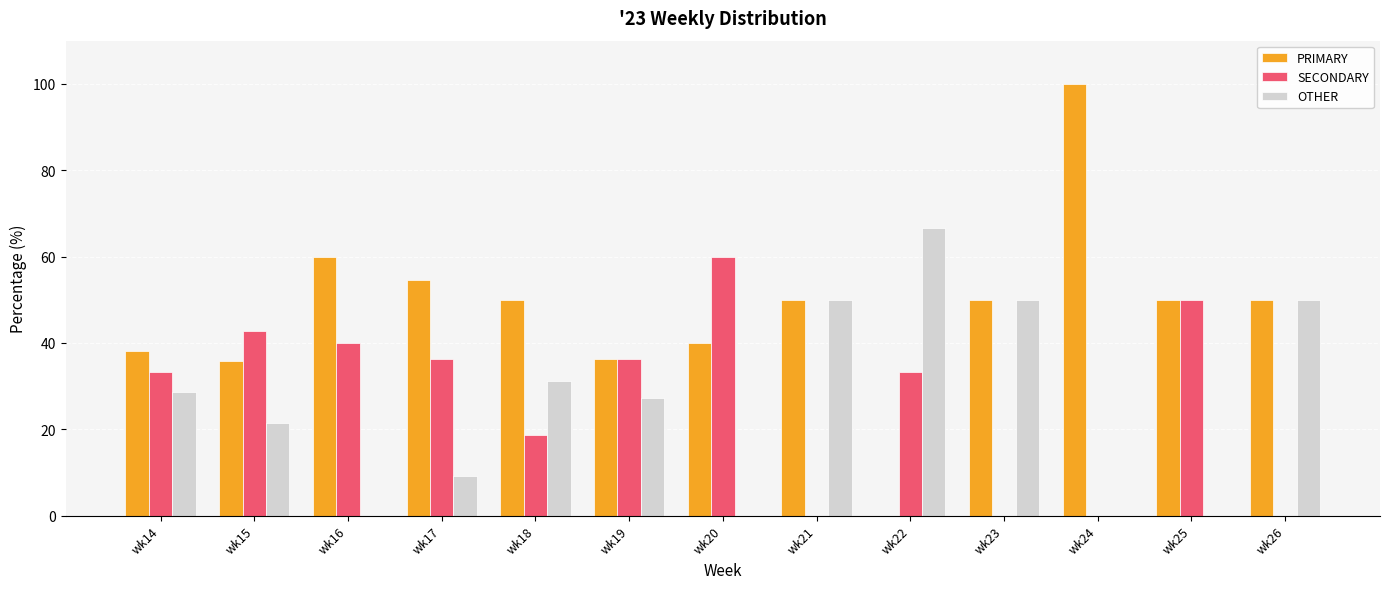

What is the sum of the PRIMARY values at wk15 and wk14?

73.8